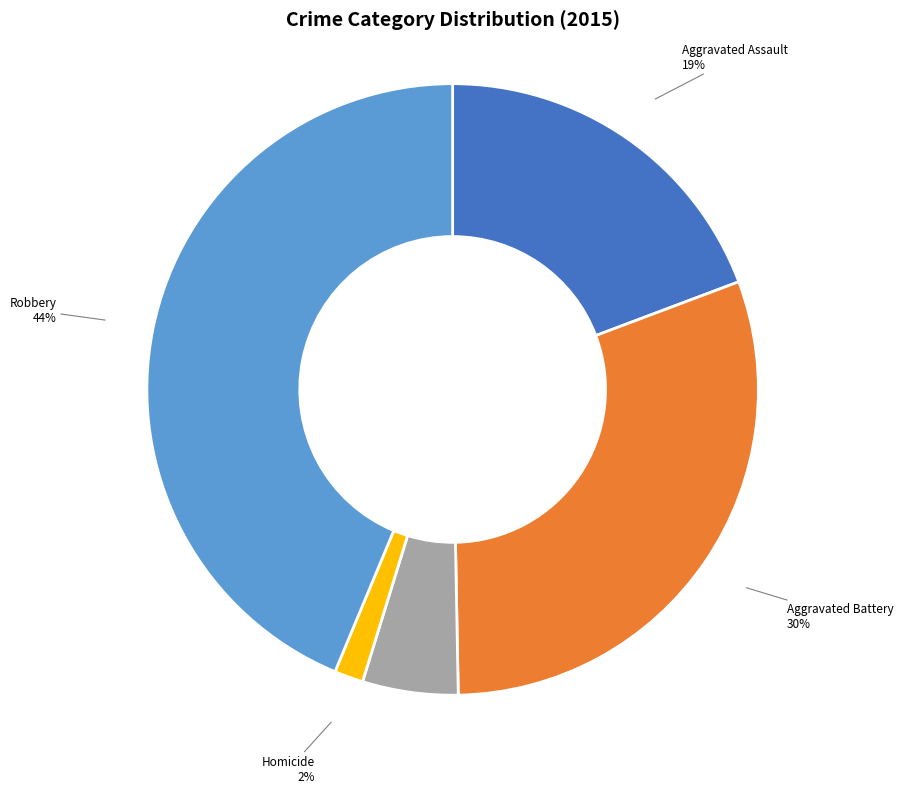

To the nearest percent, what is the difference between the largest and smallest slice percentages?

42%